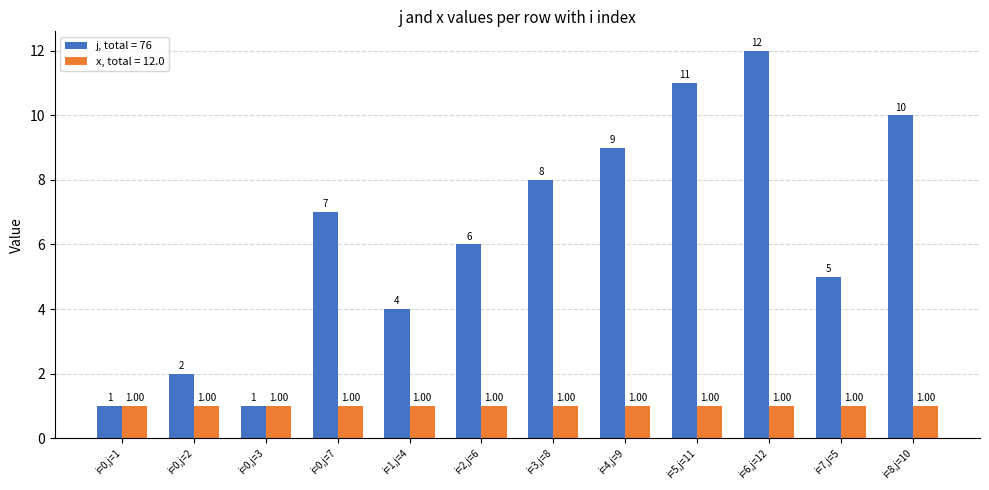

What is the total value across all series at i=4,j=9?

10.0